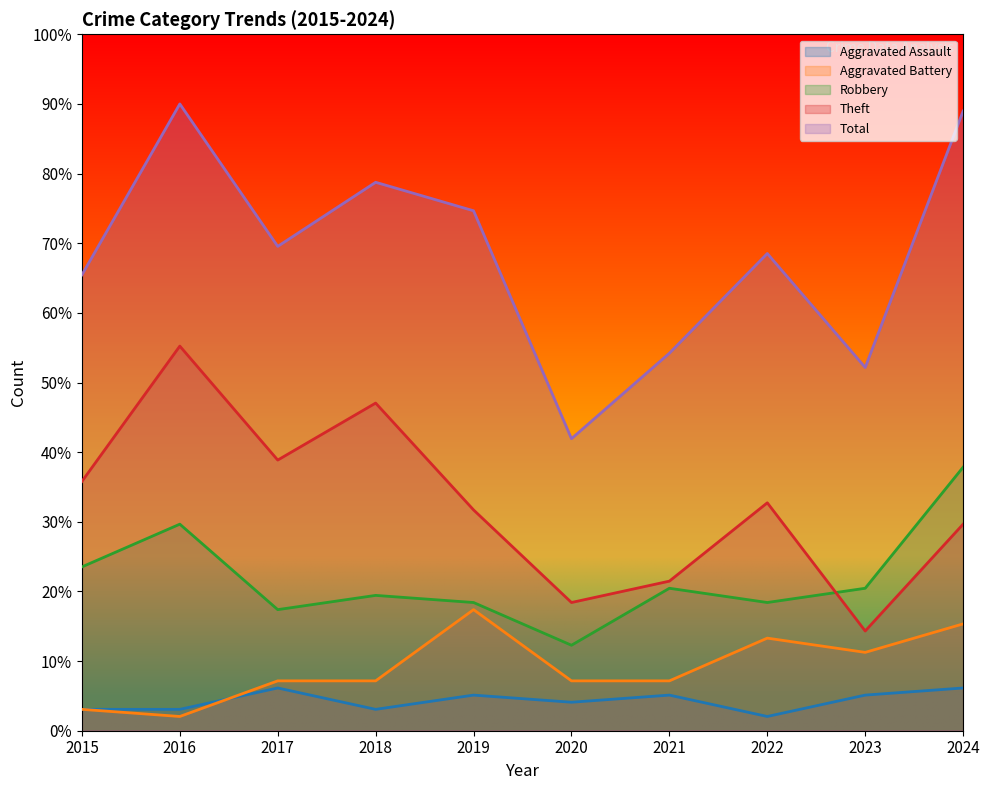

What is the maximum value shown in the chart?

90.0